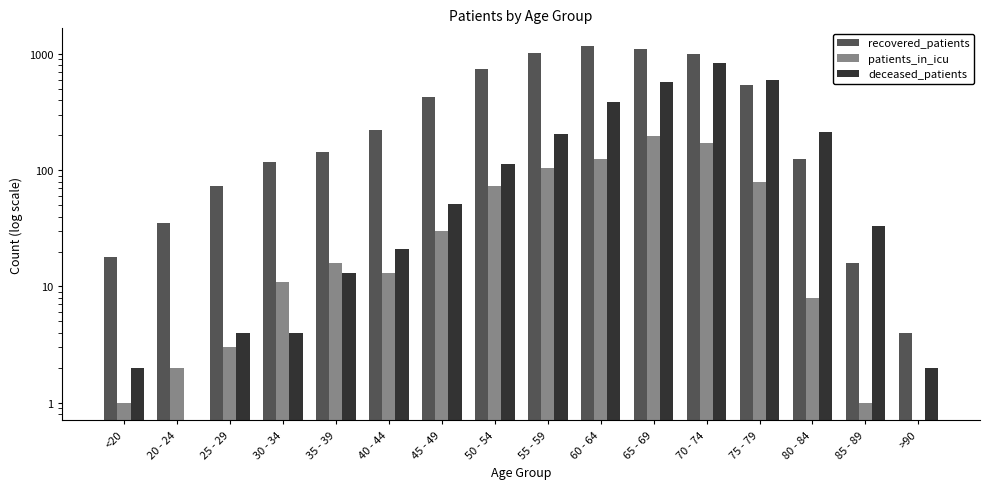

What is the sum of all patients_in_icu values?

839